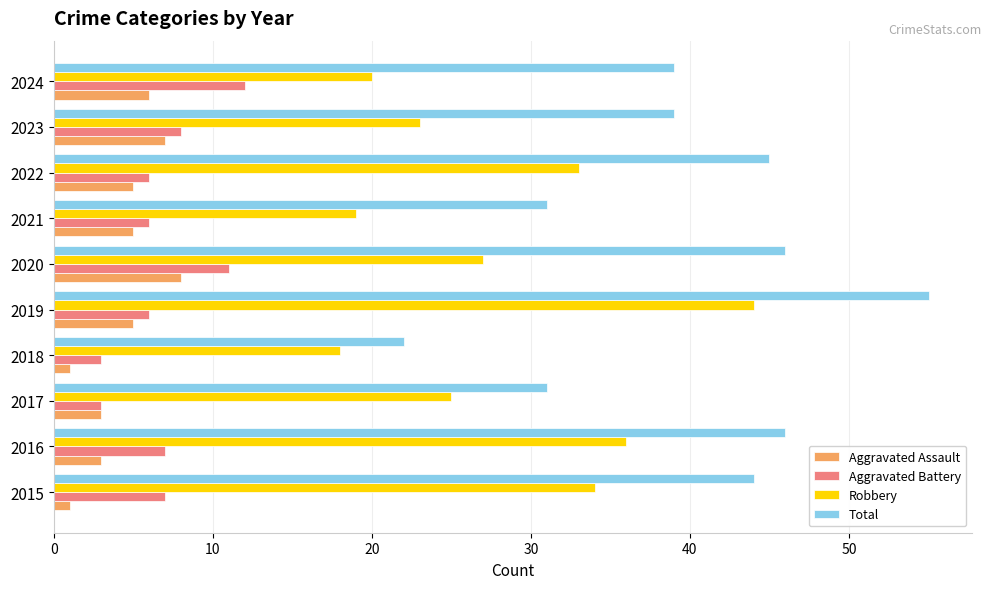

True or false: Total has a value of 90 at 2019.

False